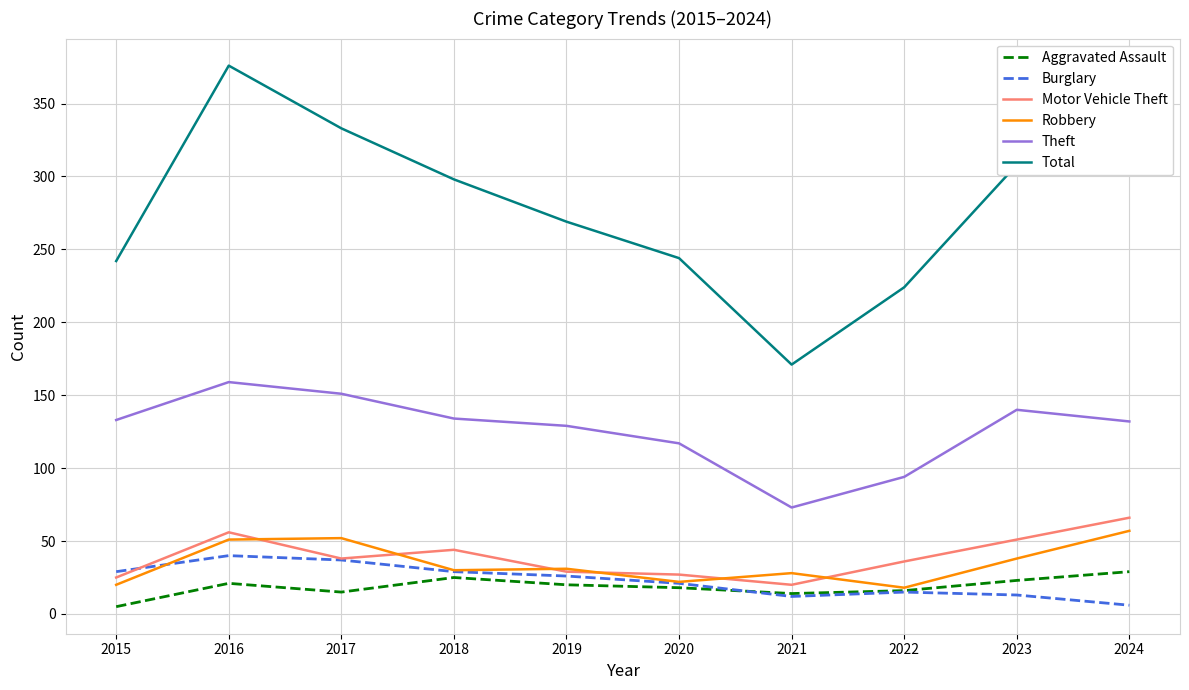

Does the chart have visible grid lines?

Yes